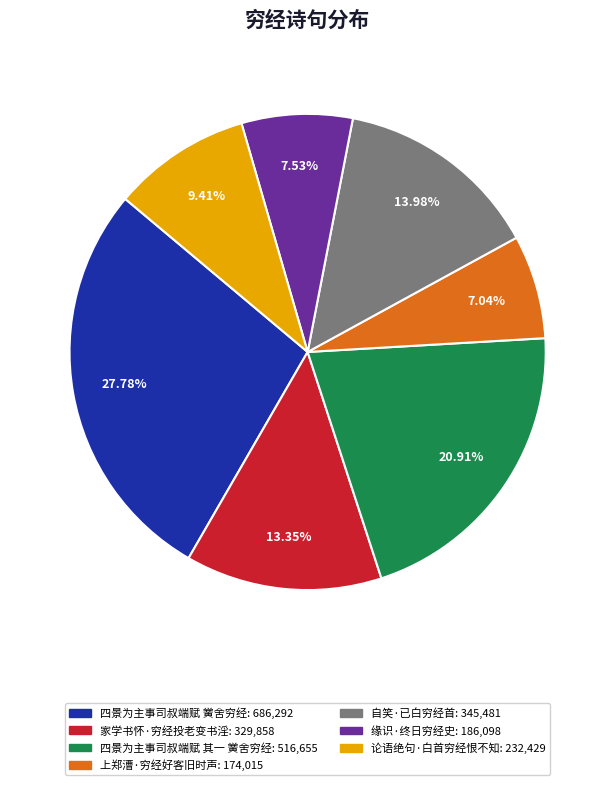

Which slice is the largest?

四景为主事司叔端赋 黉舍穷经